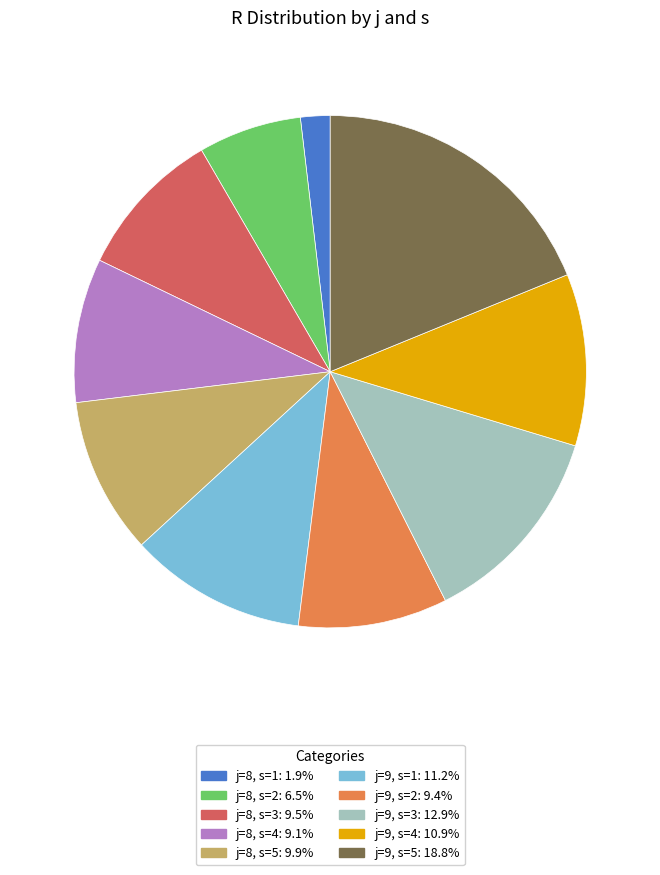

Is there any slice that represents more than half of the pie?

No